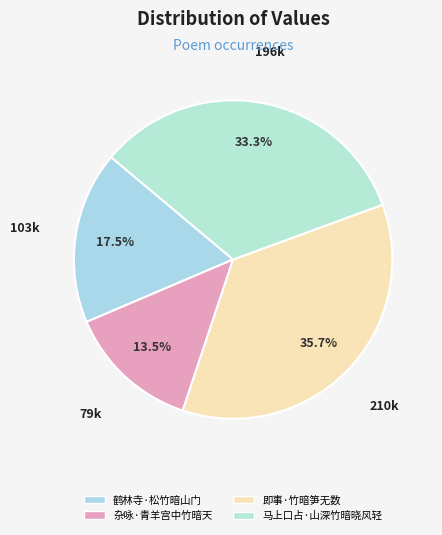

Count the number of slices in the pie.

4